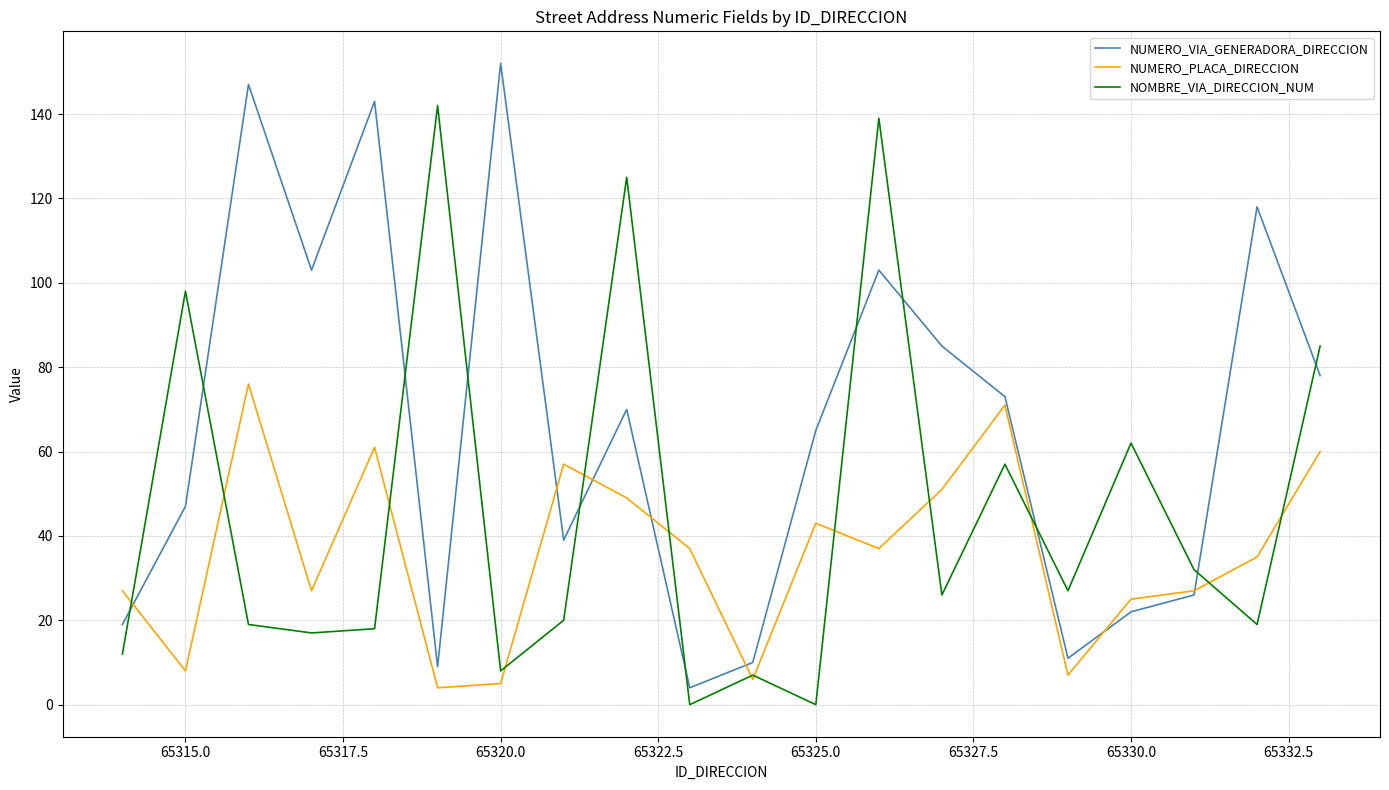

Reading left to right, extract all data points from this chart.

NUMERO_VIA_GENERADORA_DIRECCION: 19	47	147	103	143	9	152	39	70	4	10	65	103	85	73	11	22	26	118	78
NUMERO_PLACA_DIRECCION: 27	8	76	27	61	4	5	57	49	37	6	43	37	51	71	7	25	27	35	60
NOMBRE_VIA_DIRECCION_NUM: 12	98	19	17	18	142	8	20	125	0	7	0	139	26	57	27	62	32	19	85